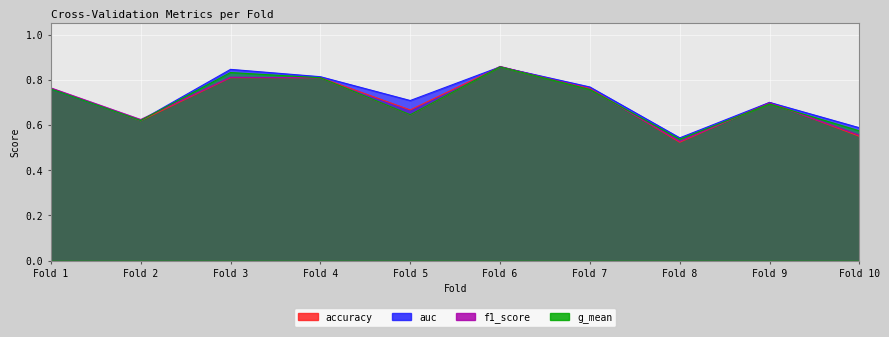

What is the total value across all series at Fold 1?

3.0